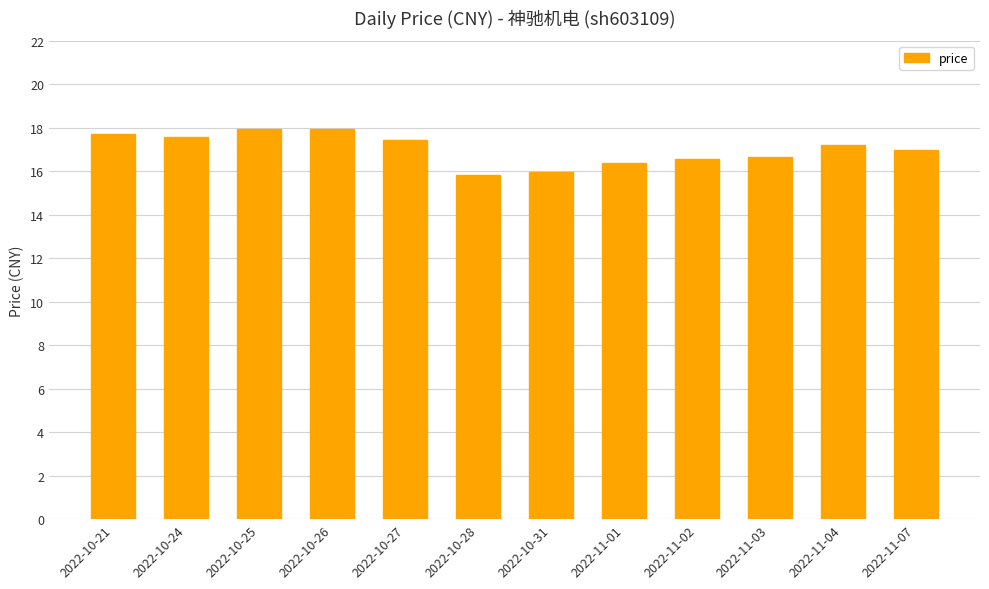

What is the sum of all values?

204.1